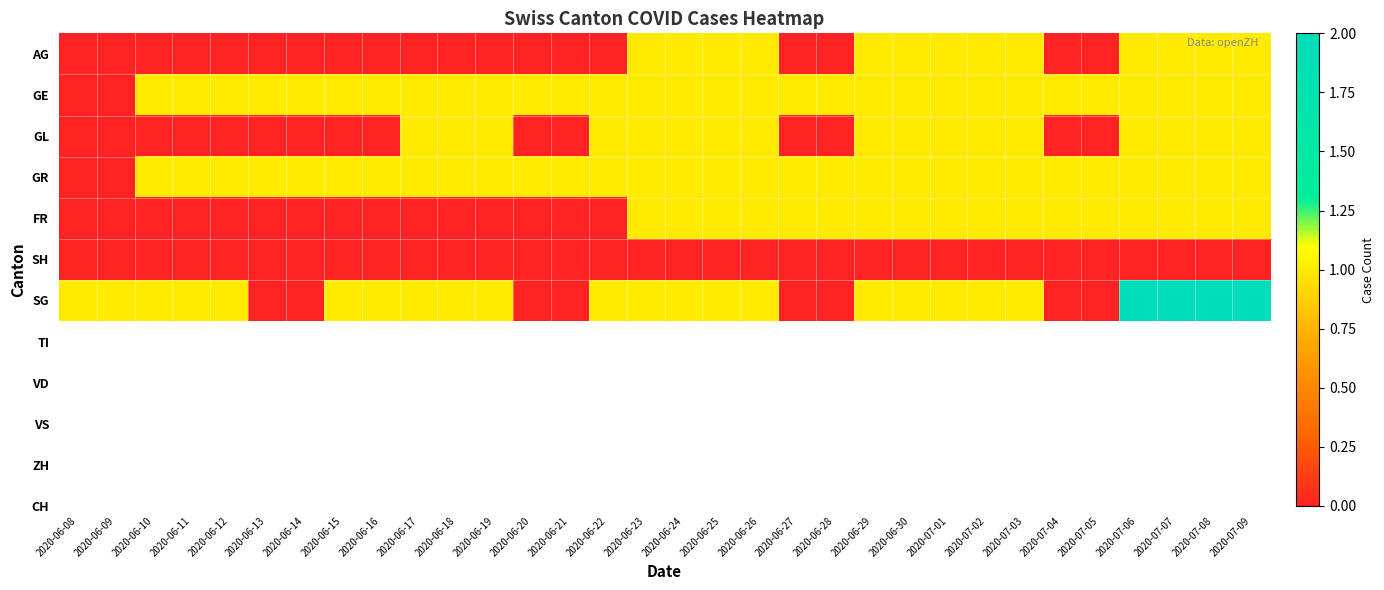

What is the spread (max minus min) of values at 2020-06-28?

1